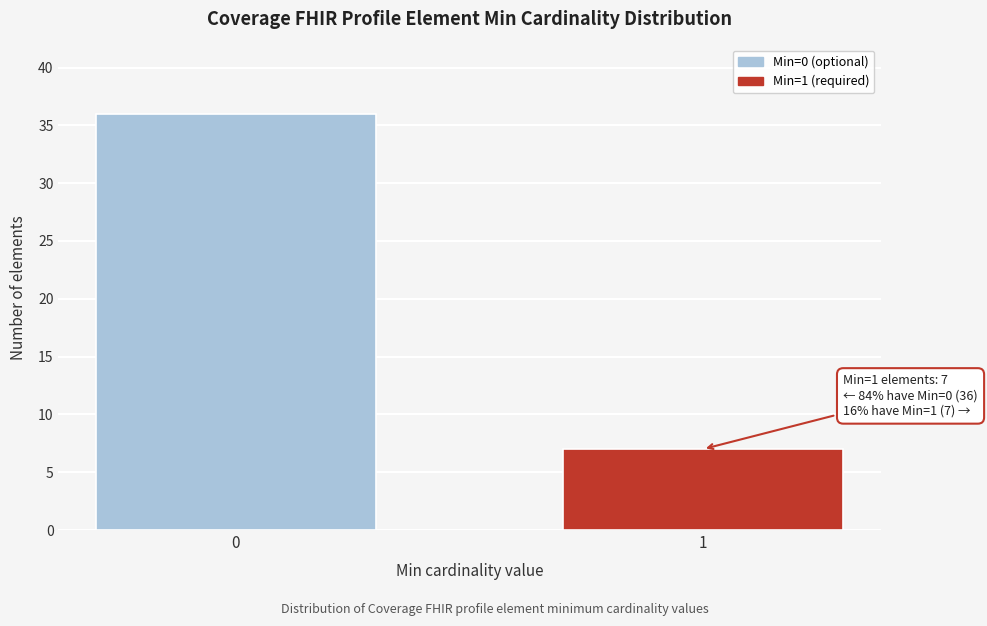

Reading left to right, transcribe all the data shown in this chart.

36	7